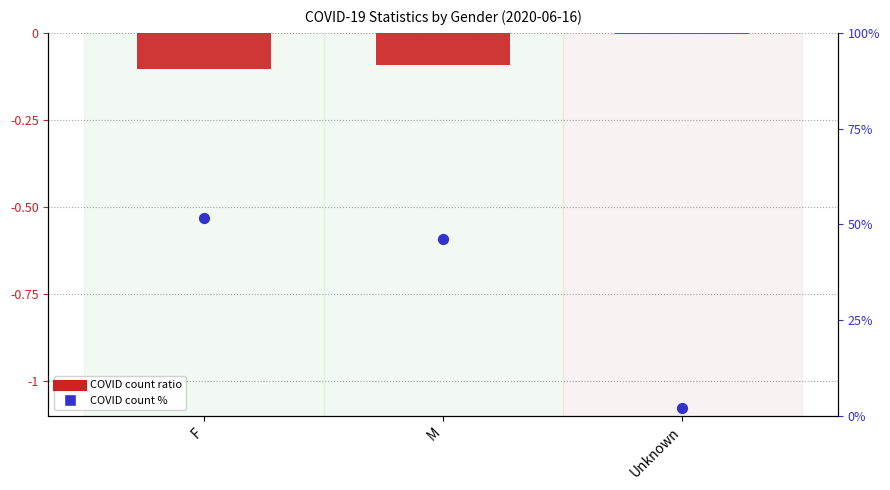

What is the total value across all series at F?

0.4